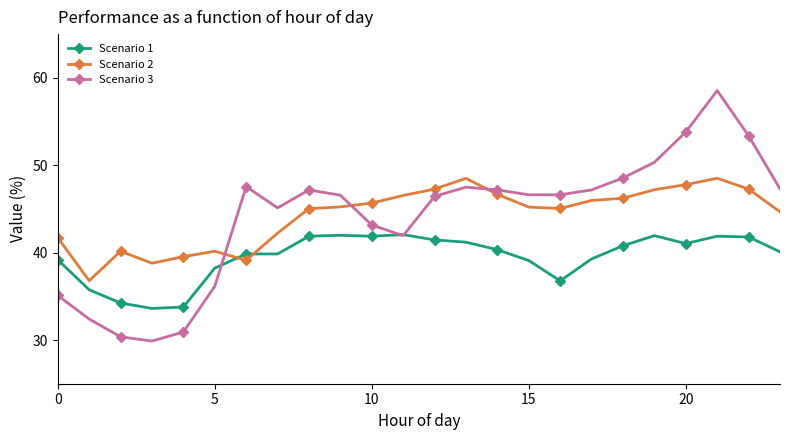

Which series has the largest range (max minus min)?

Scenario 3